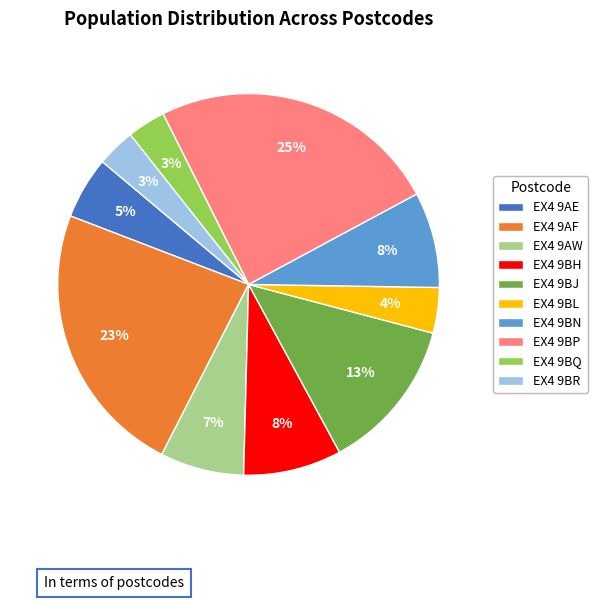

How many segments does this pie chart have?

10